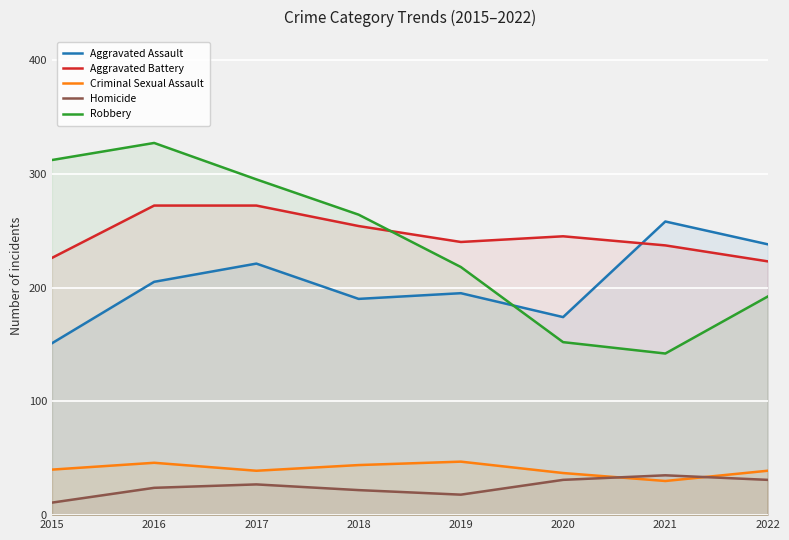

Where is Aggravated Assault nearest to the value 204?

2016